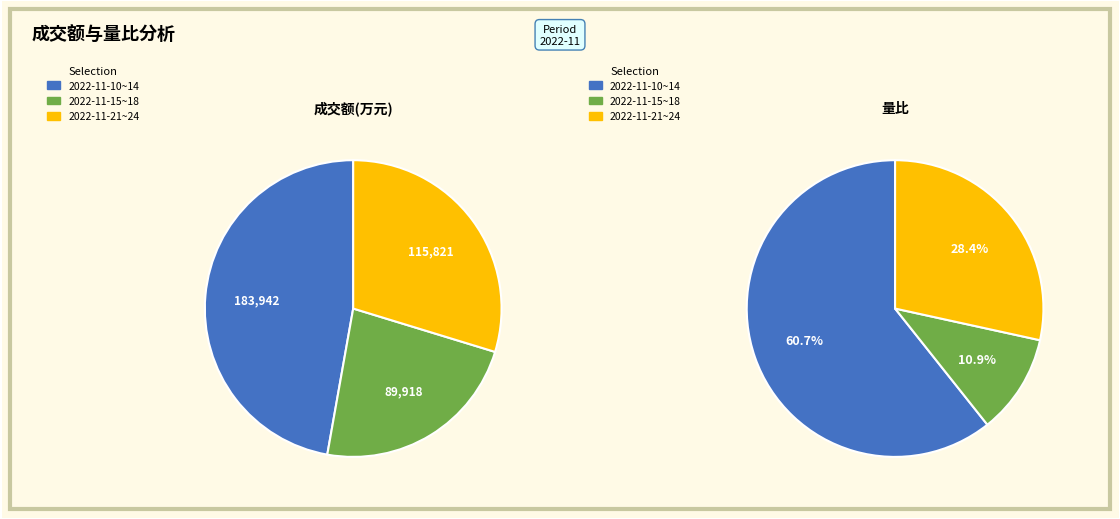

Which series has the largest range (max minus min)?

成交额(万元)